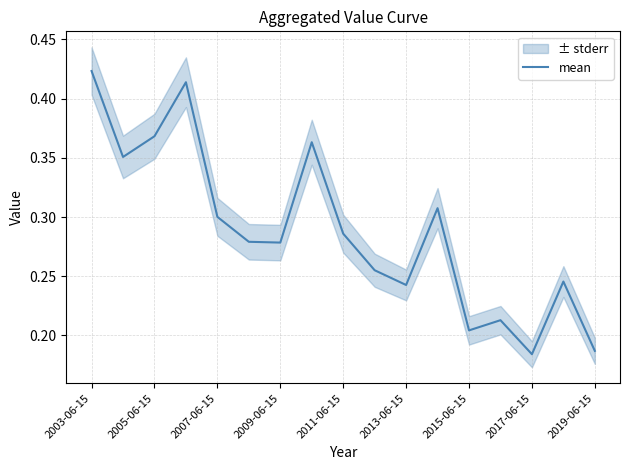

Reading left to right, what are all the values shown in this chart?

0.4	0.4	0.4	0.4	0.3	0.3	0.3	0.4	0.3	0.3	0.2	0.3	0.2	0.2	0.2	0.2	0.2